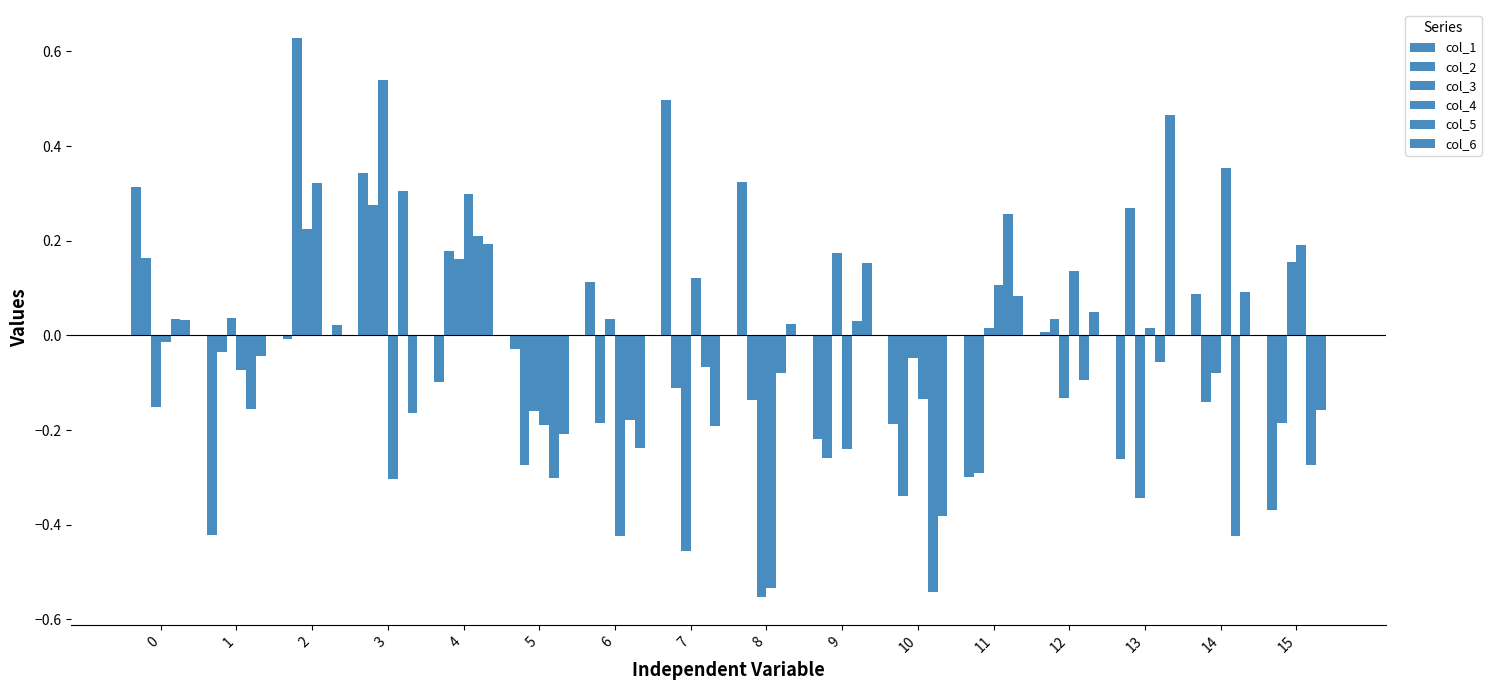

Are the bars grouped side by side (vs. stacked)?

Yes